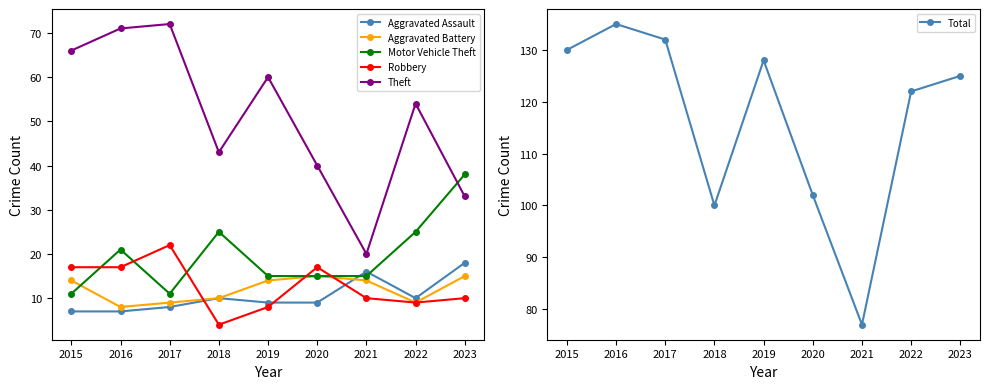

In Robbery, how many points are higher than both neighbors (excluding endpoints)?

2